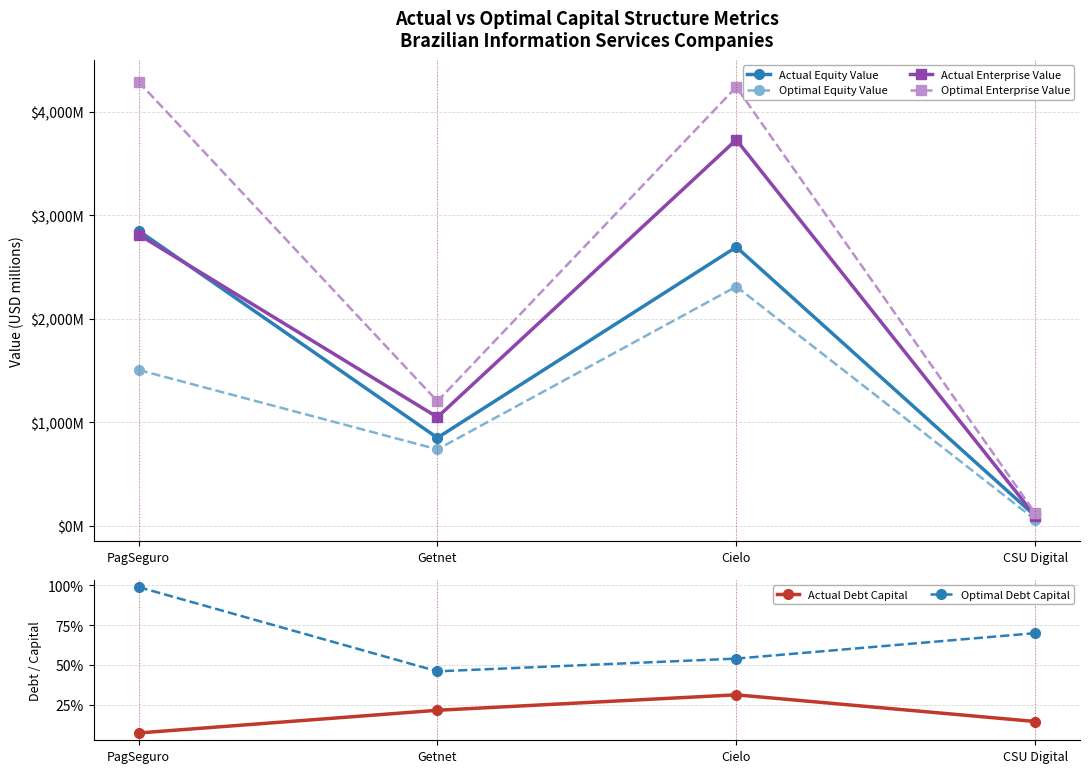

What are all the series names shown in the legend?

Actual Equity Value, Optimal Equity Value, Actual Enterprise Value, Optimal Enterprise Value, Actual Debt Capital, Optimal Debt Capital